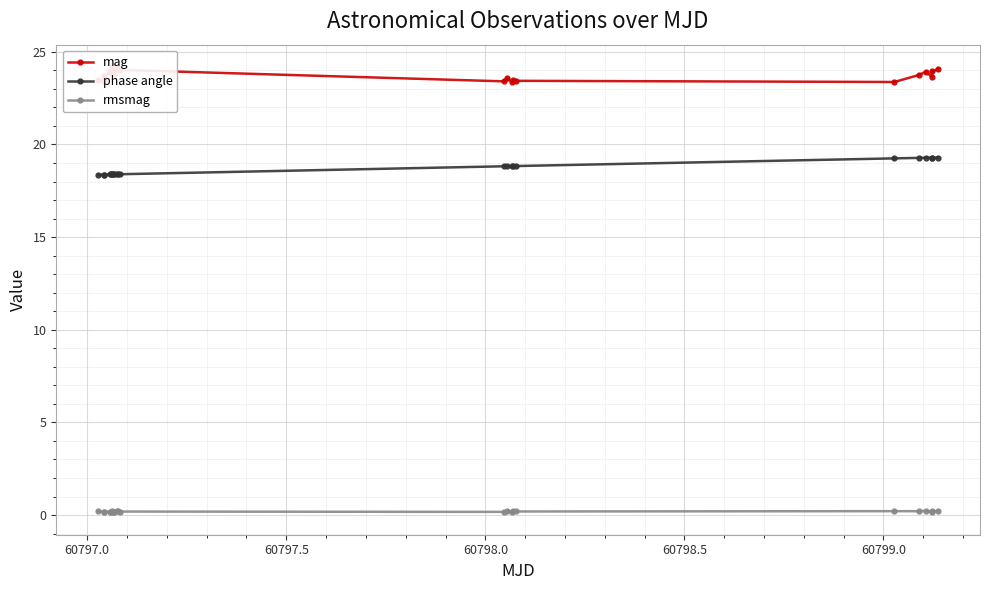

True or false: rmsmag and phase angle intersect in this chart.

False